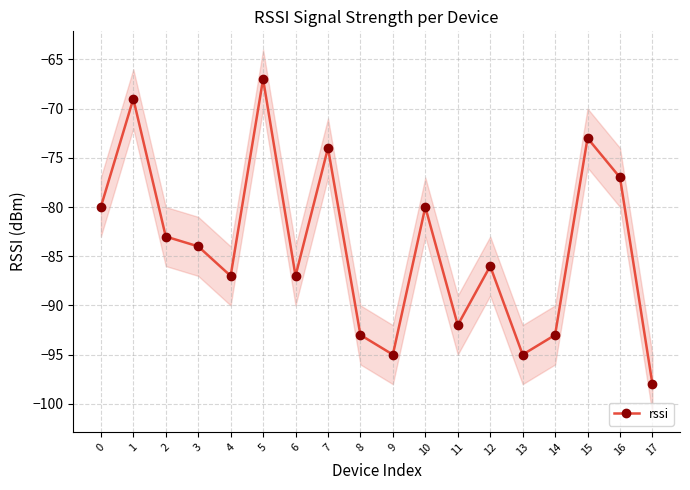

What is the change in value from 5 to 11?

-25